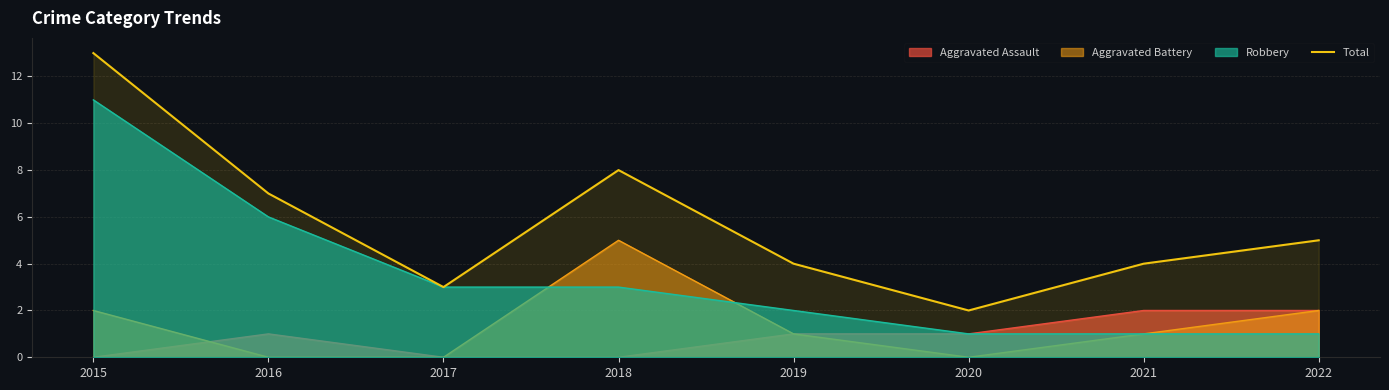

At which label does the data first exceed 5?

2015